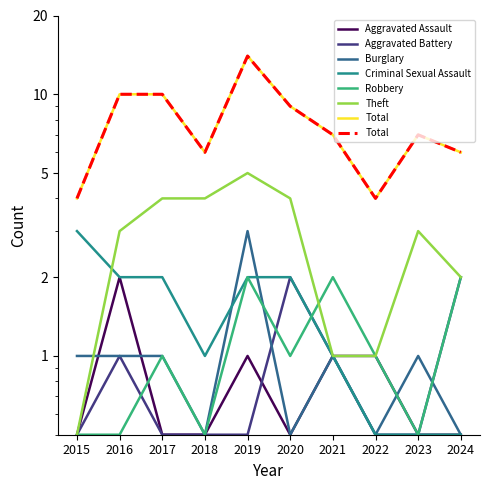

Which category has the highest value in the Theft series?

2019